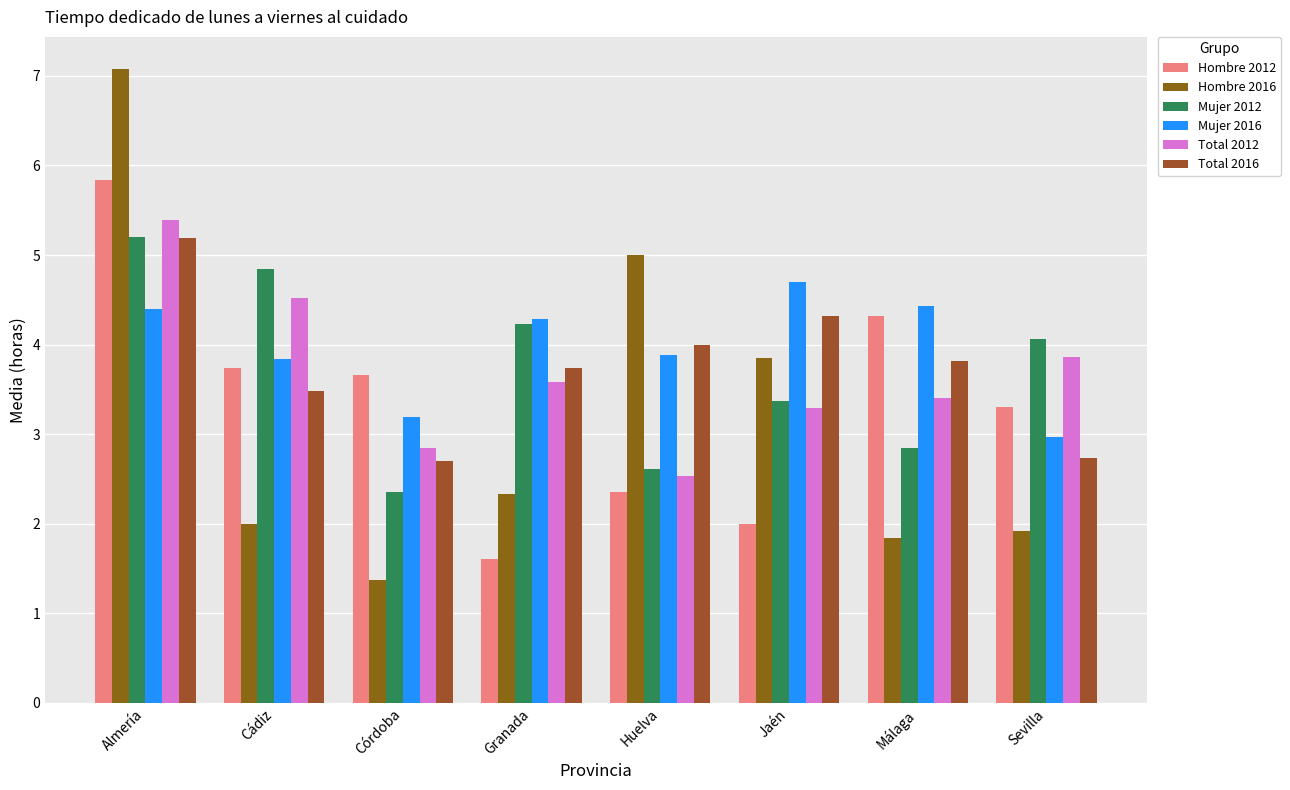

How many bars are there in each group?

6